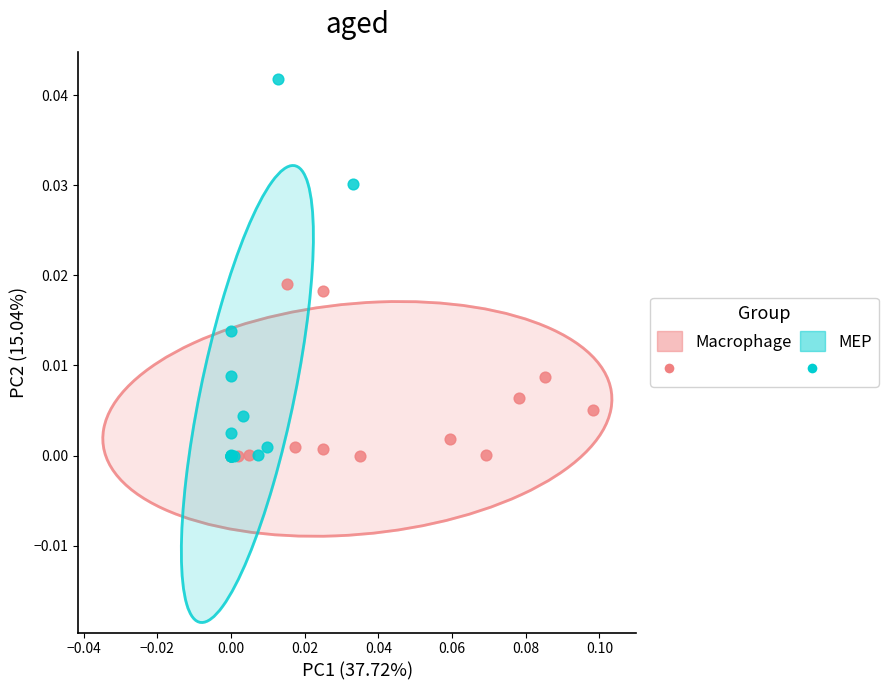

Which series has the largest Y range (max minus min)?

MEP